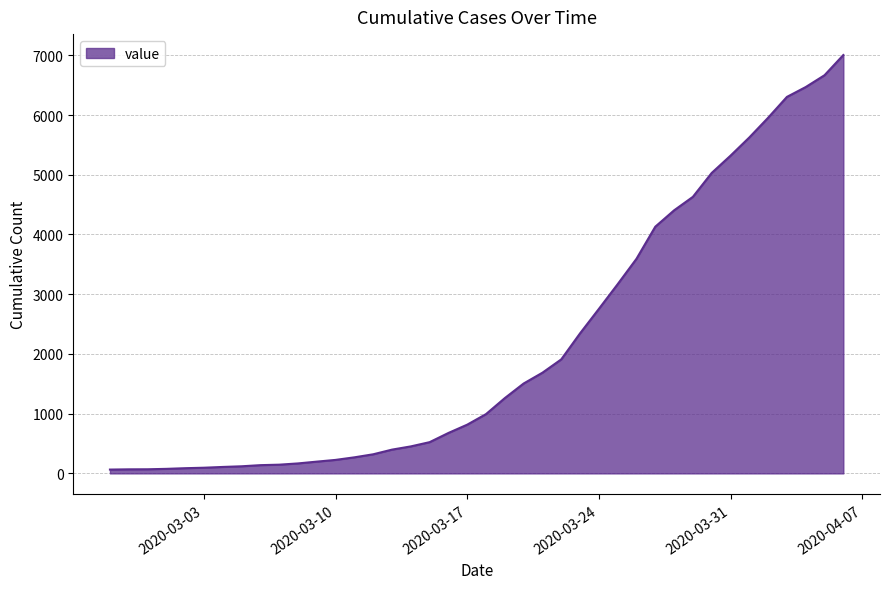

What is the maximum value shown in the chart?

7004